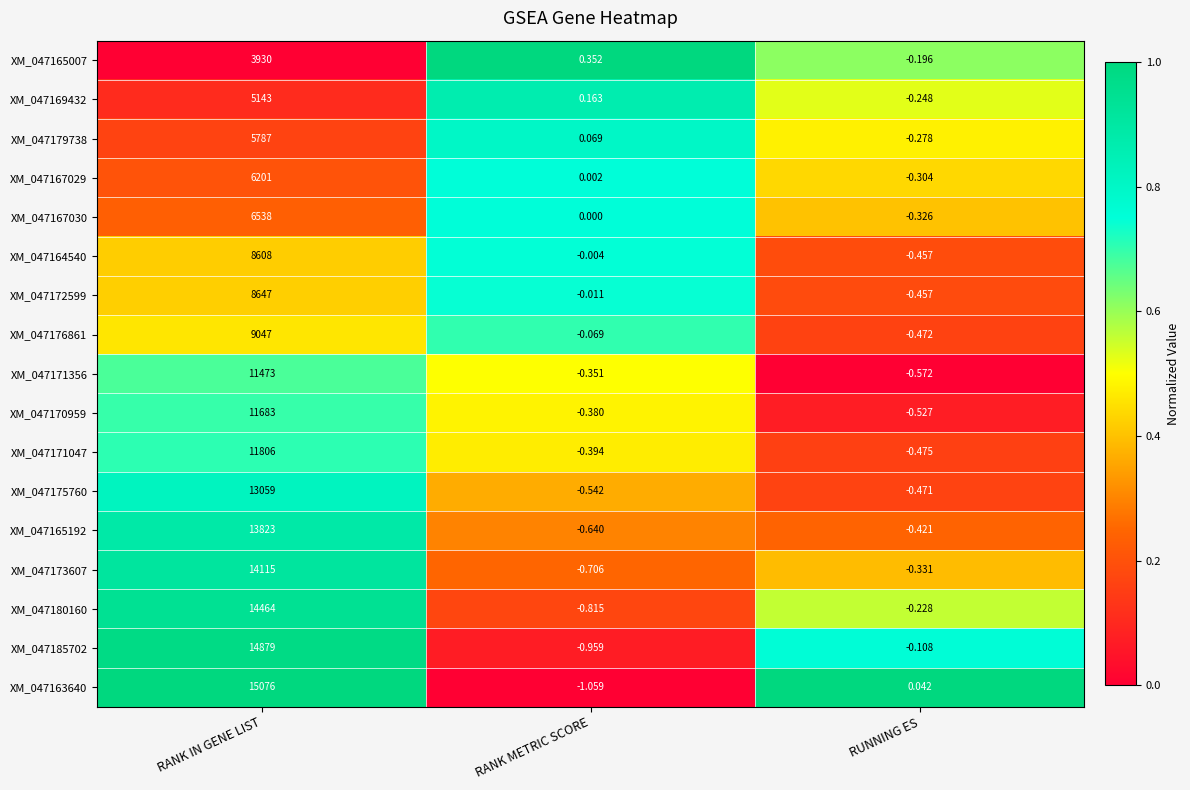

At which label does XM_047165192 first exceed 0?

RANK IN GENE LIST